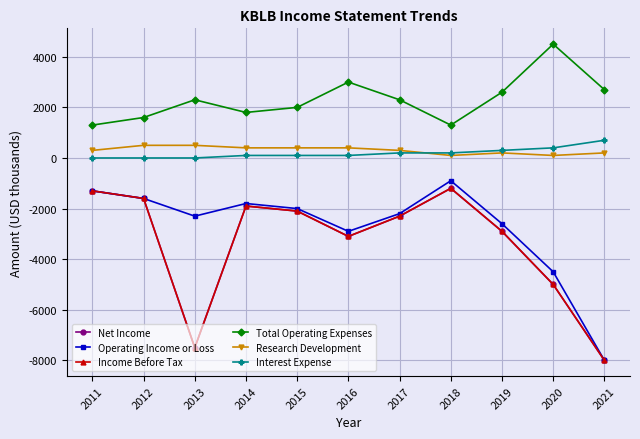

The Income Before Tax series shows -2100 at 2015. True or false?

True